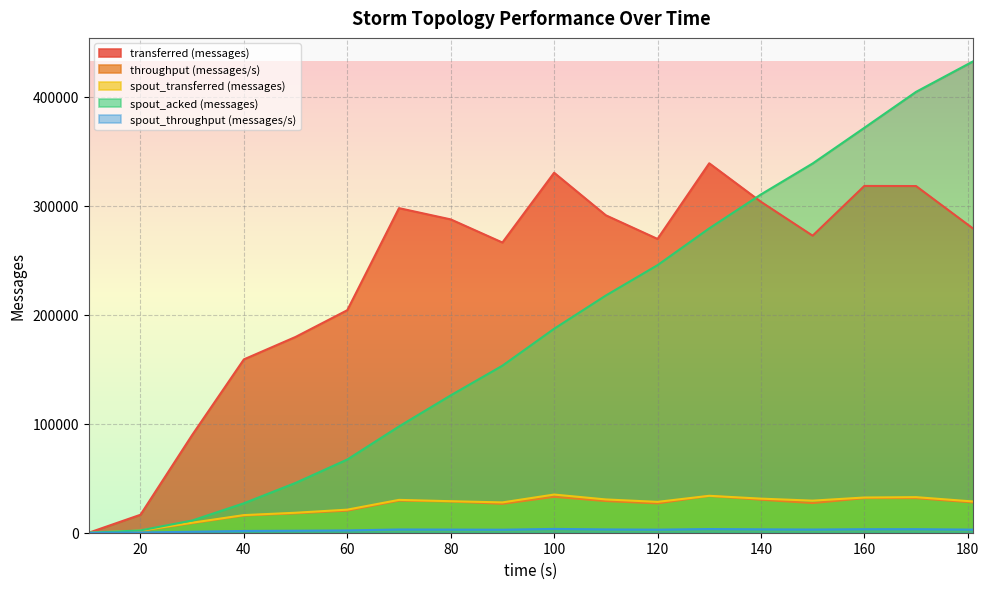

What is the difference between the maximum and second lowest values in the spout_acked (messages) series?

430120